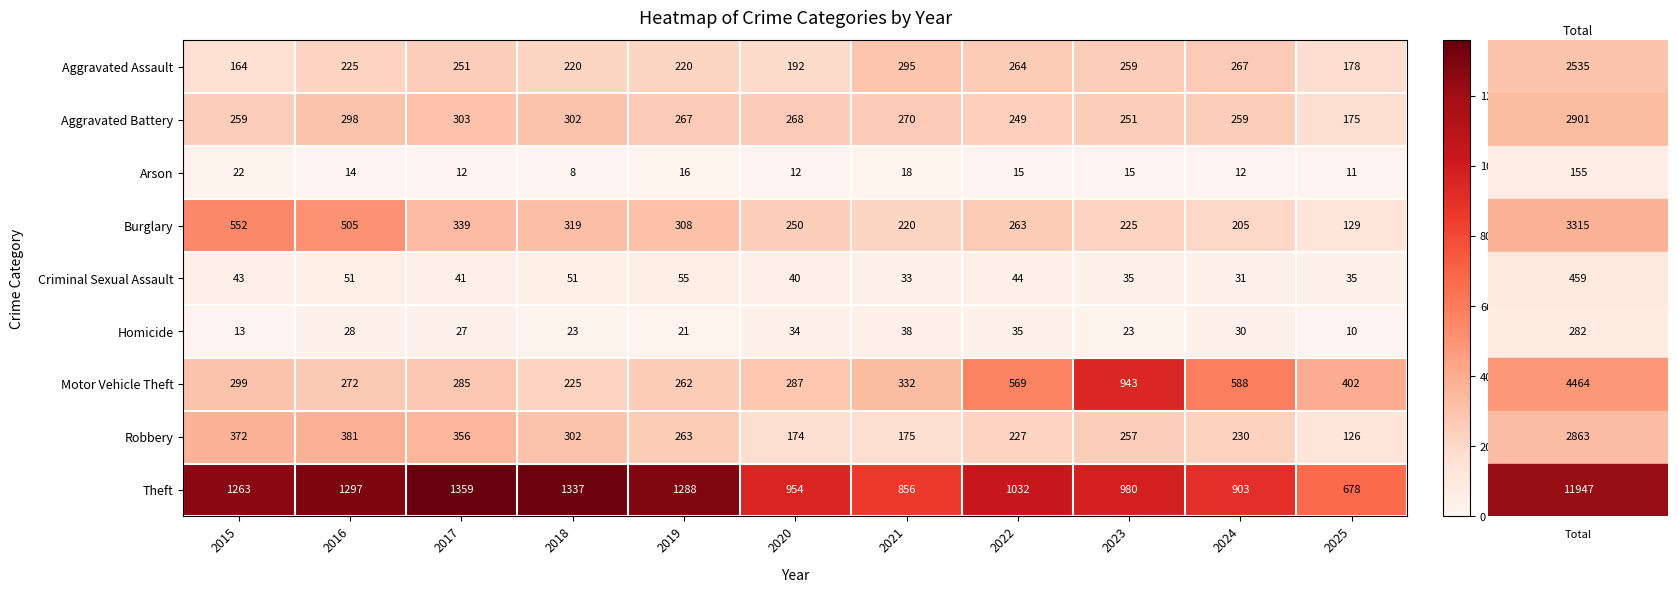

Which series has the largest range (max minus min)?

Motor Vehicle Theft